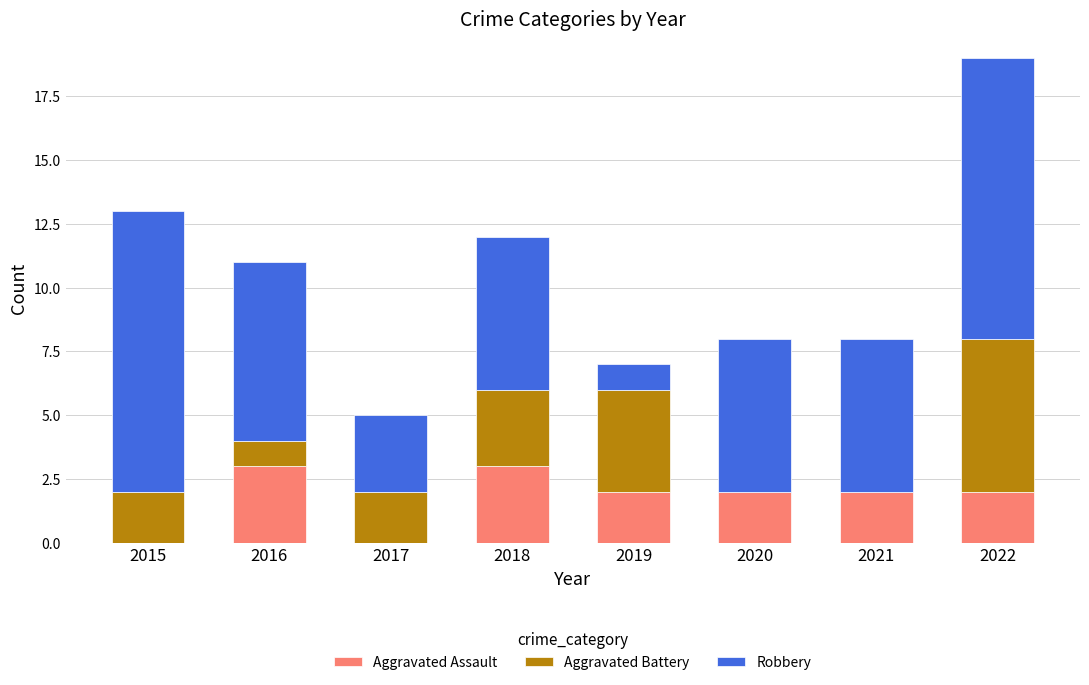

Reading right to left, transcribe the values for Aggravated Assault.

2022=2	2021=2	2020=2	2019=2	2018=3	2017=0	2016=3	2015=0